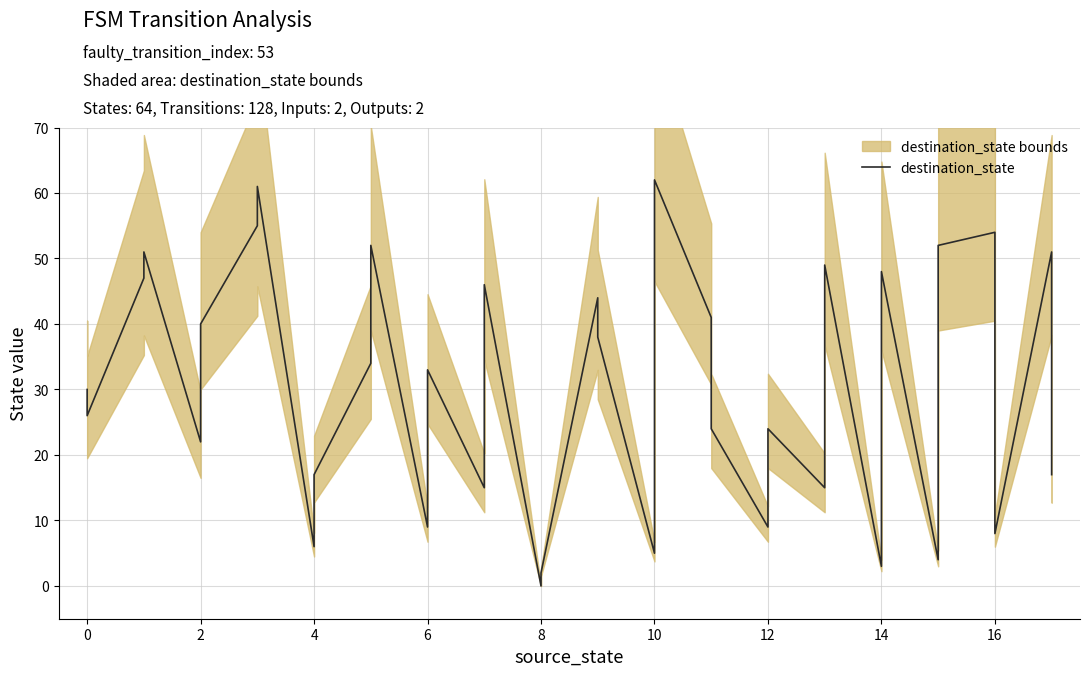

True or false: the data shows 4 at 8.

False